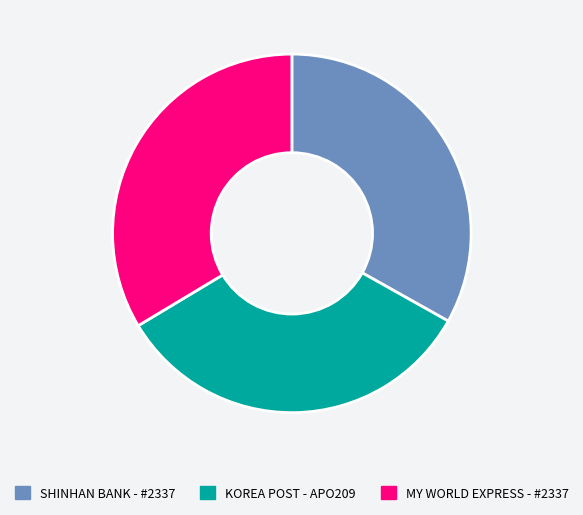

Does any single category account for the majority?

No